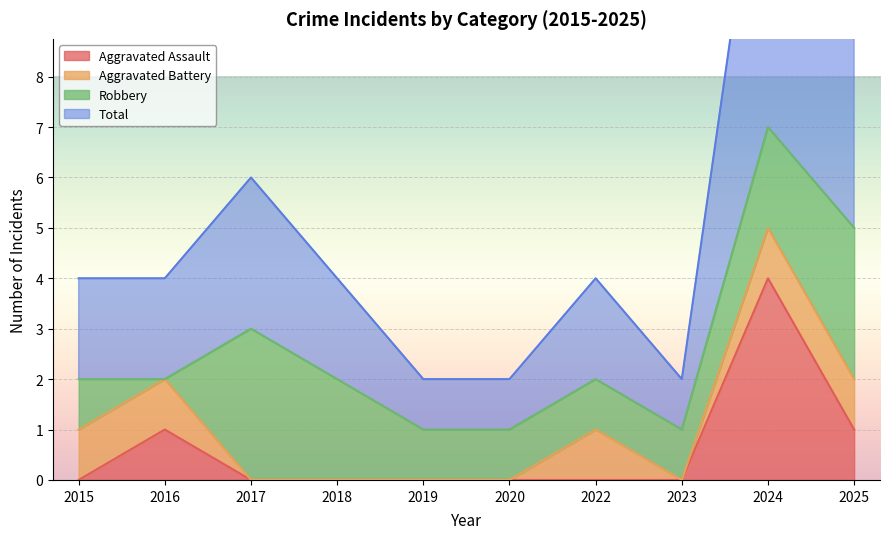

True or false: Aggravated Assault has a value of 0 at 2018.

True